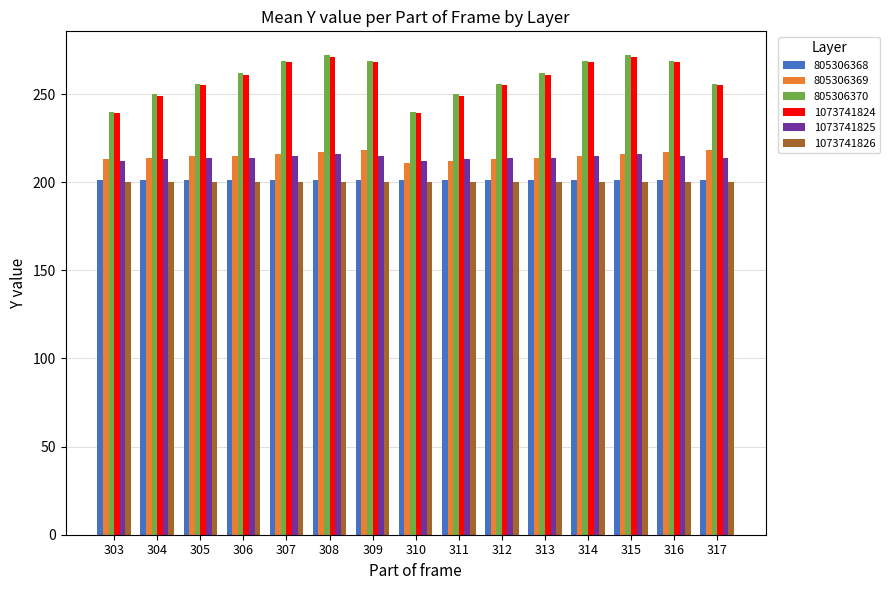

What is the sum of the 1073741824 values at 306 and 316?

529